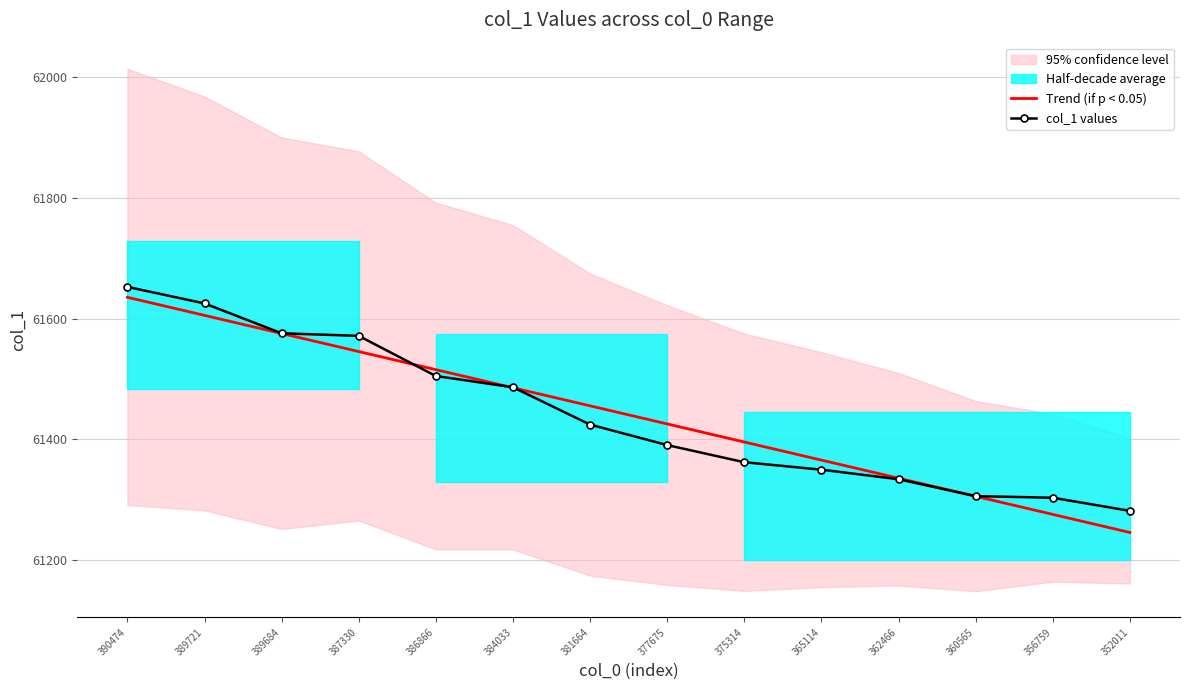

How many data points in Trend (if p < 0.05) are above 61455?

7